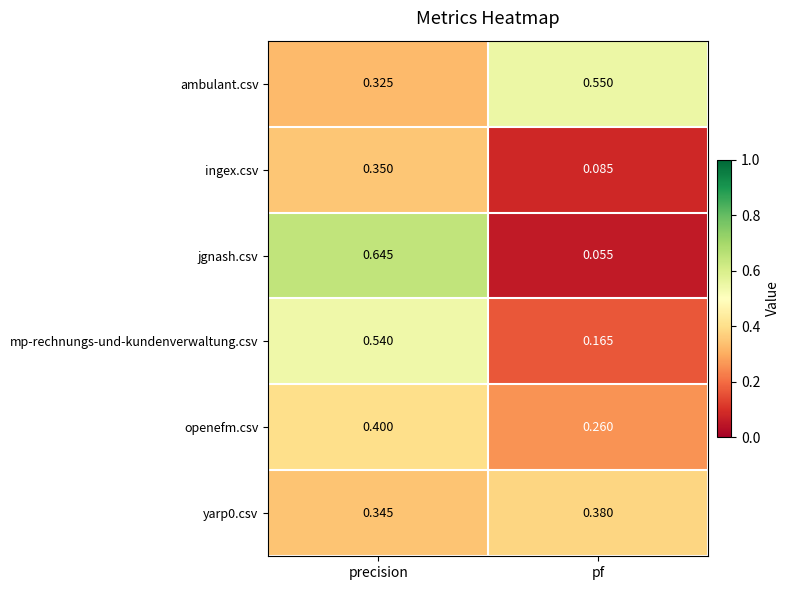

At which category is the sum across all series the highest?

precision